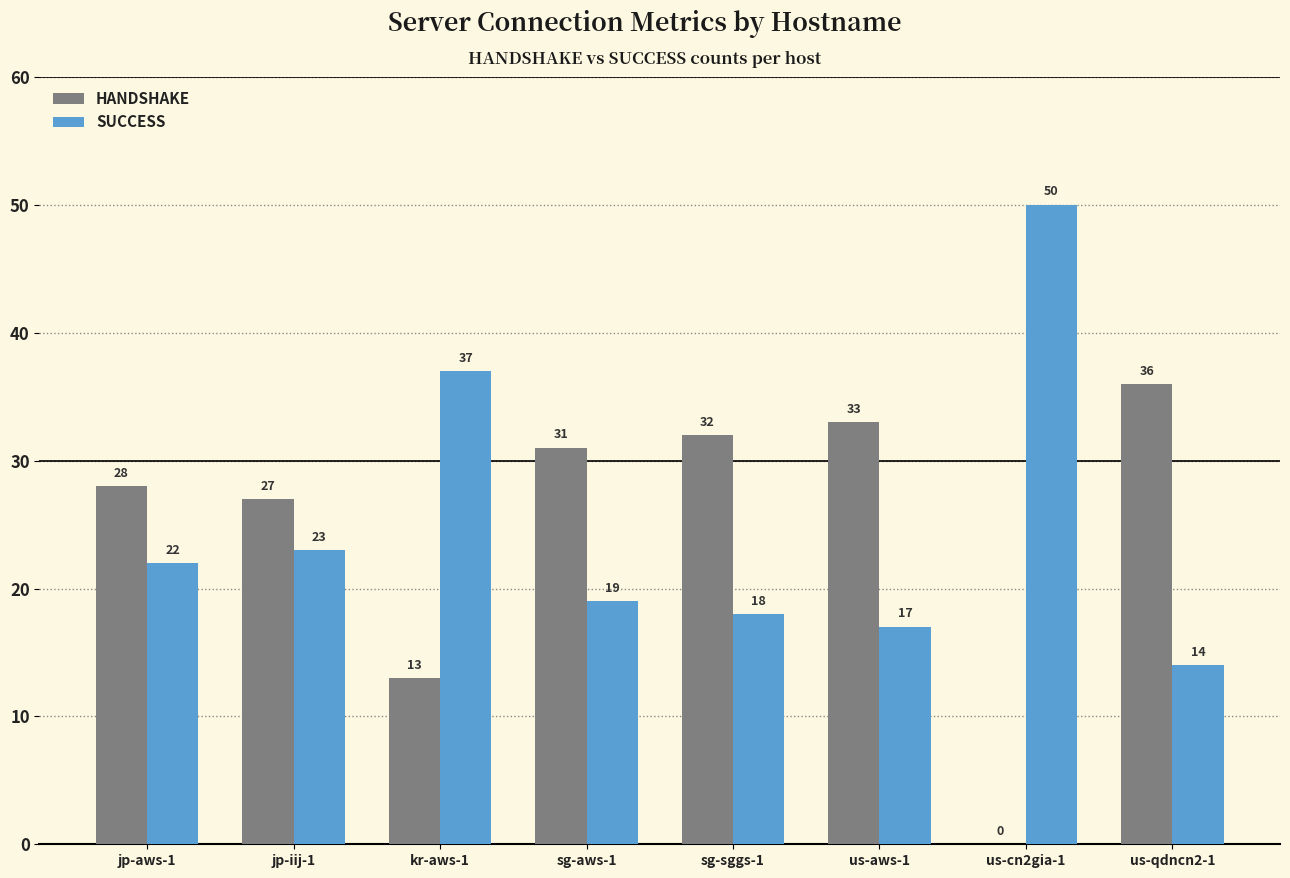

Is it true that SUCCESS equals 11 at us-aws-1?

False